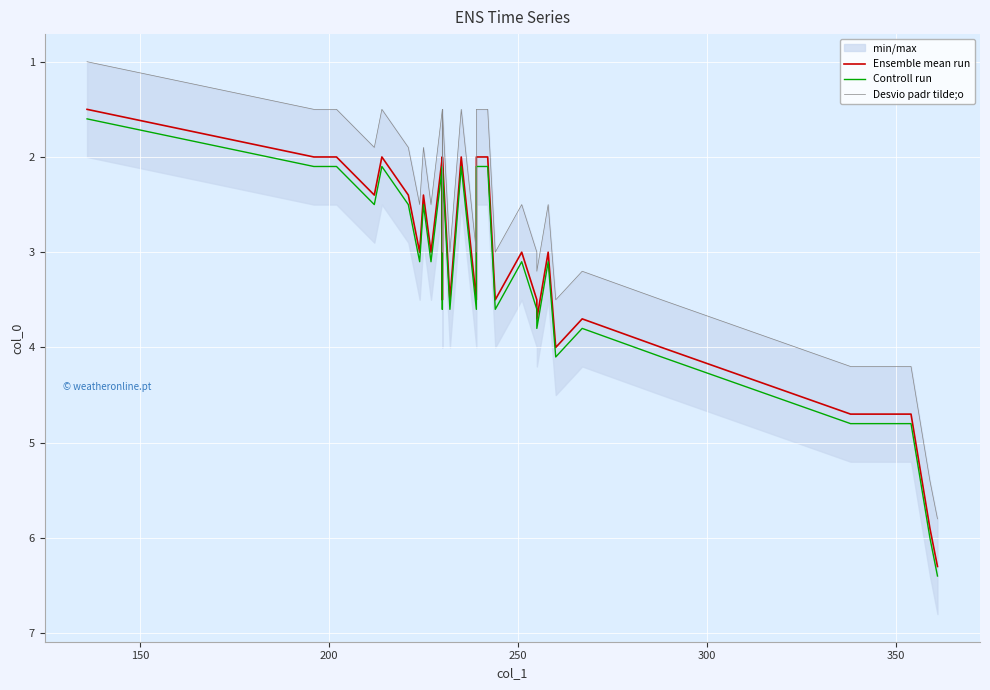

How many interior local valleys does the Desvio padr tilde;o series have?

5